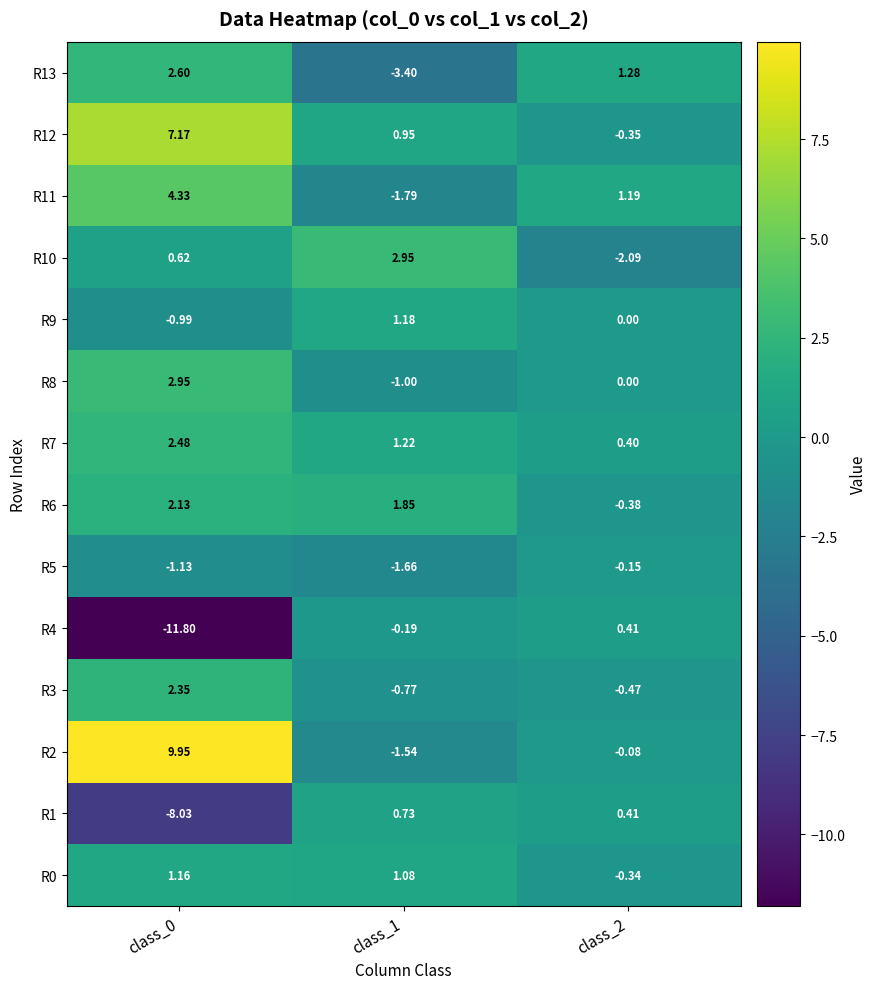

Is the value of R11 at class_2 greater than the value of R6 at class_0?

No